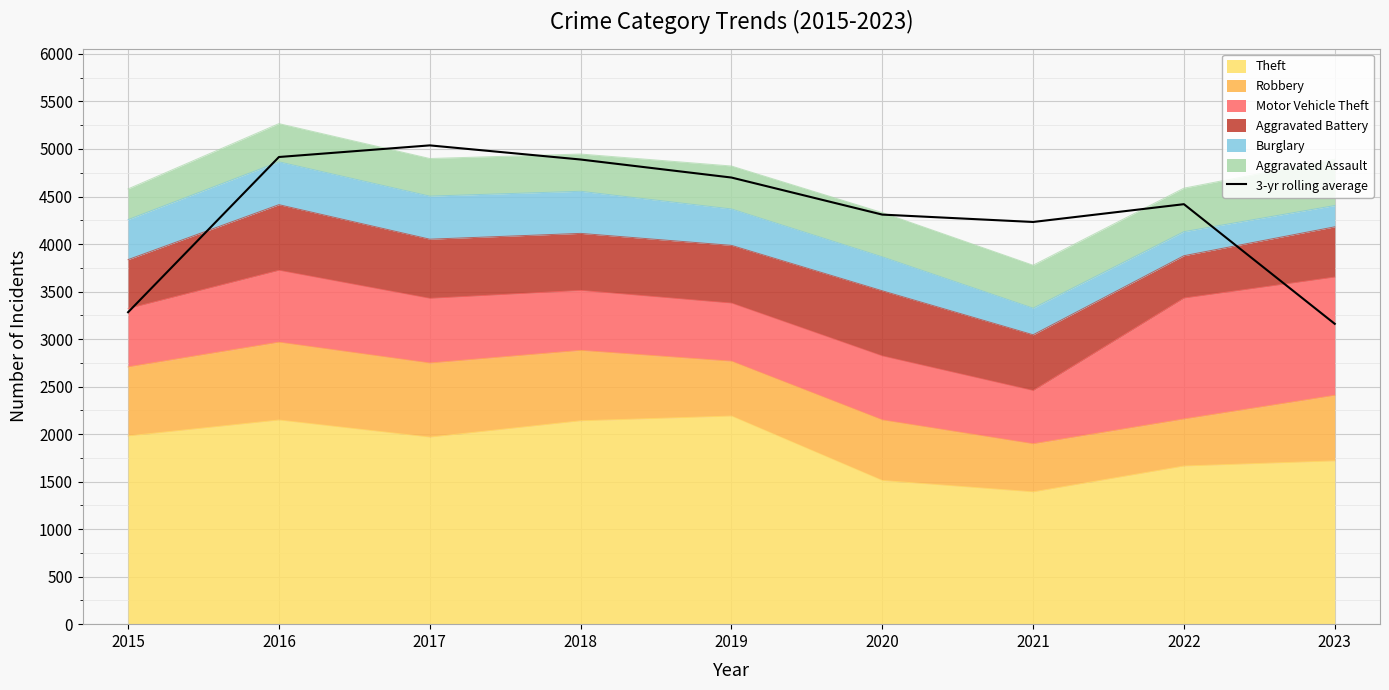

What is the value of the 4th point from the left?

4889.3